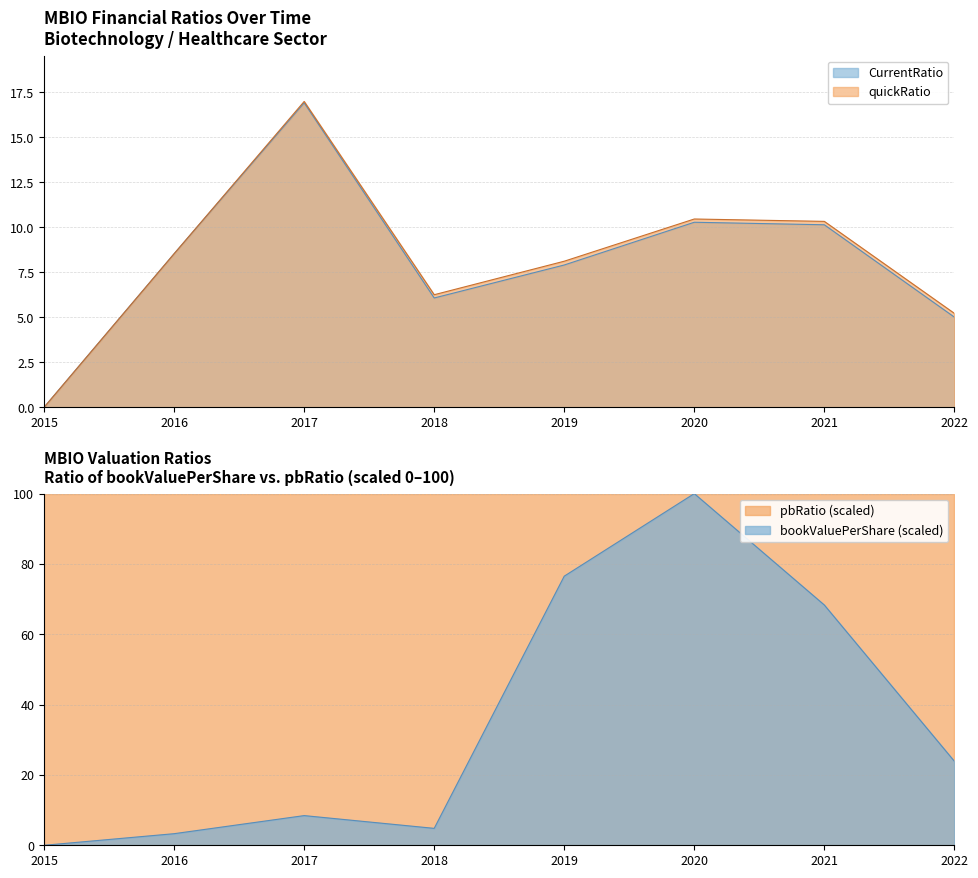

How many lines are shown in the chart?

3